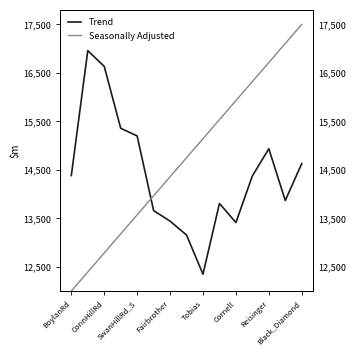

Where is the first local maximum for Trend?

ConnHillRd